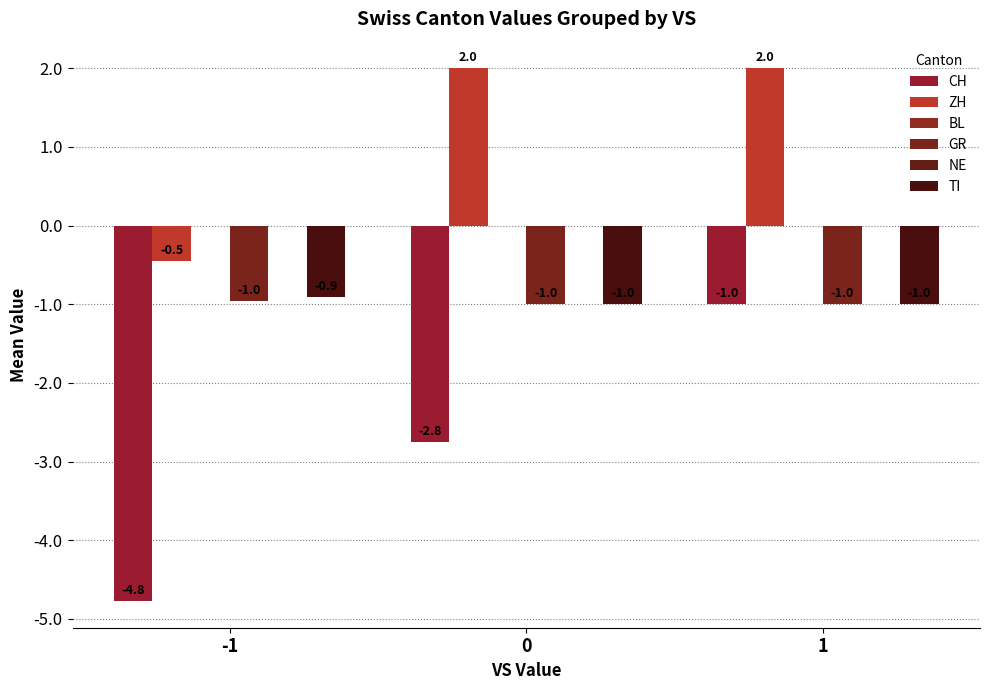

What is the difference between the highest and lowest values at 1?

3.0